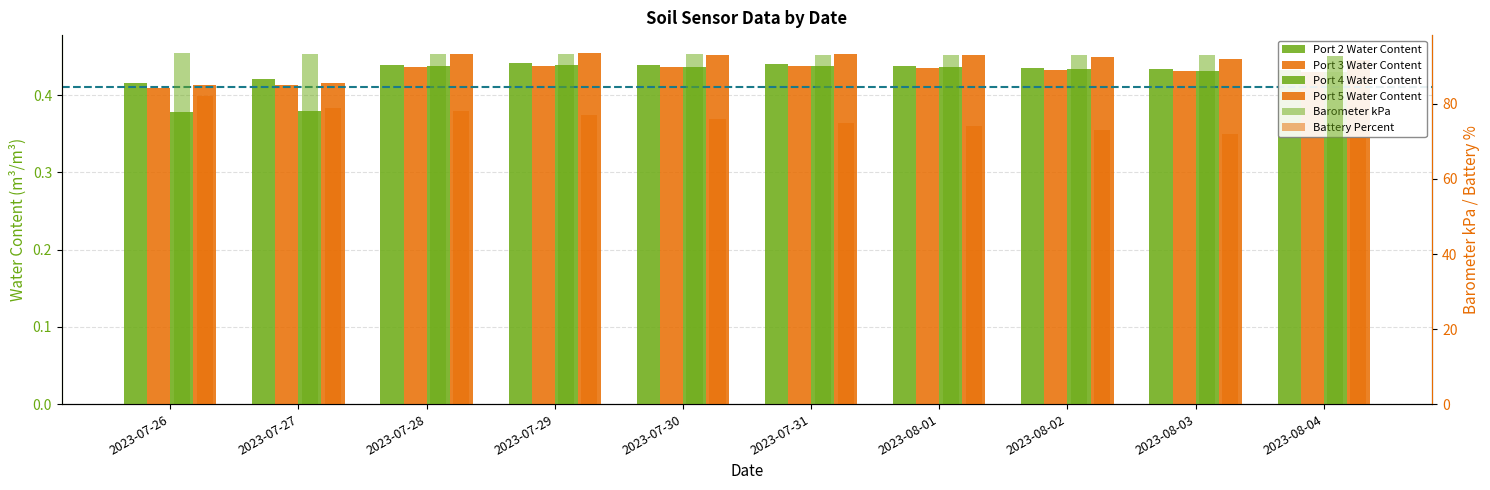

Where is Port 3 Water Content nearest to the value 0?

2023-07-26